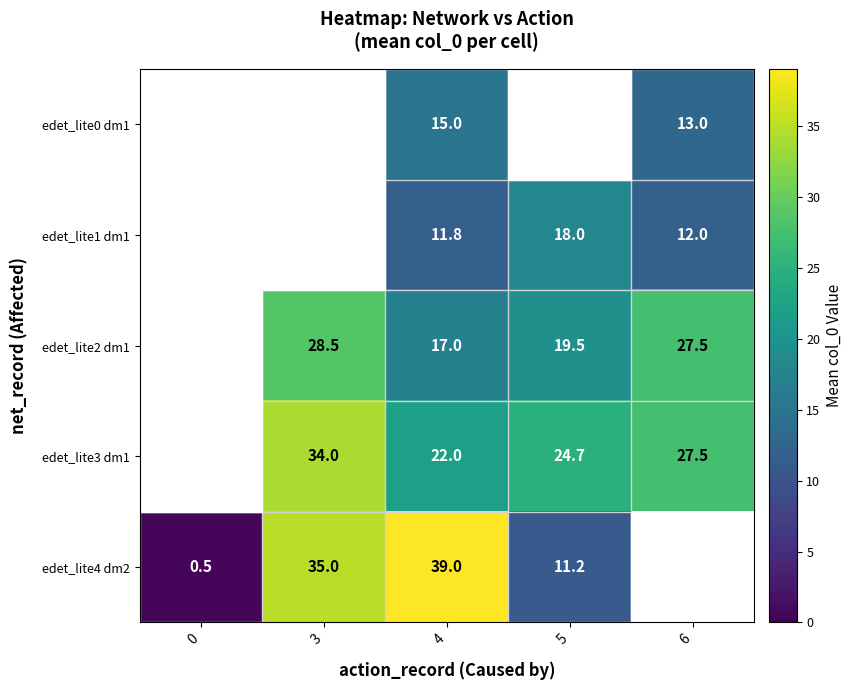

At 4, list the series in order from largest to smallest.

edet_lite4 dm2, edet_lite3 dm1, edet_lite2 dm1, edet_lite0 dm1, edet_lite1 dm1